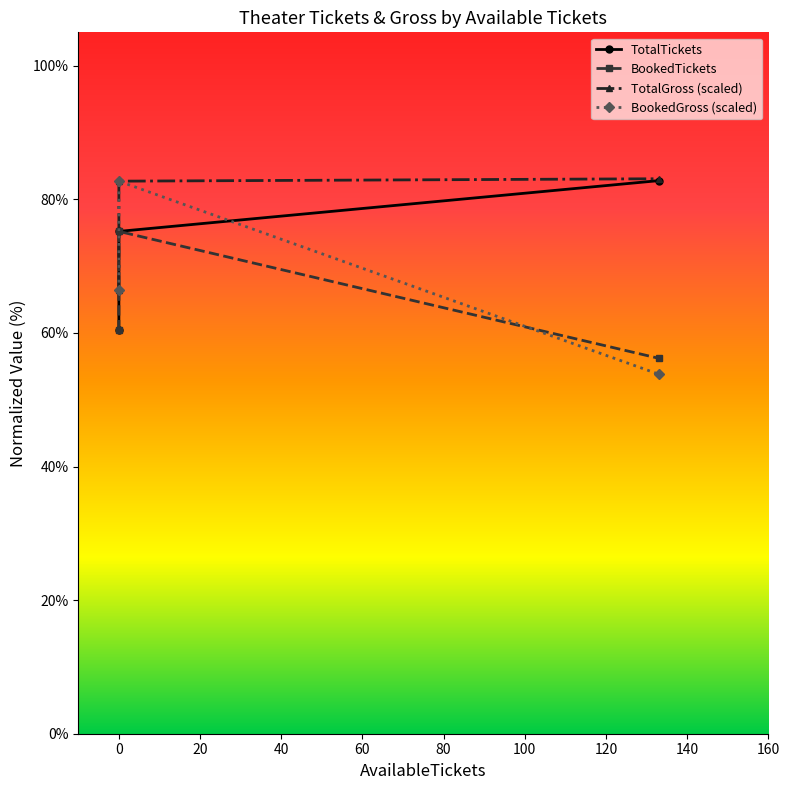

Which series changed the most between -20 and 0?

TotalGross (scaled)